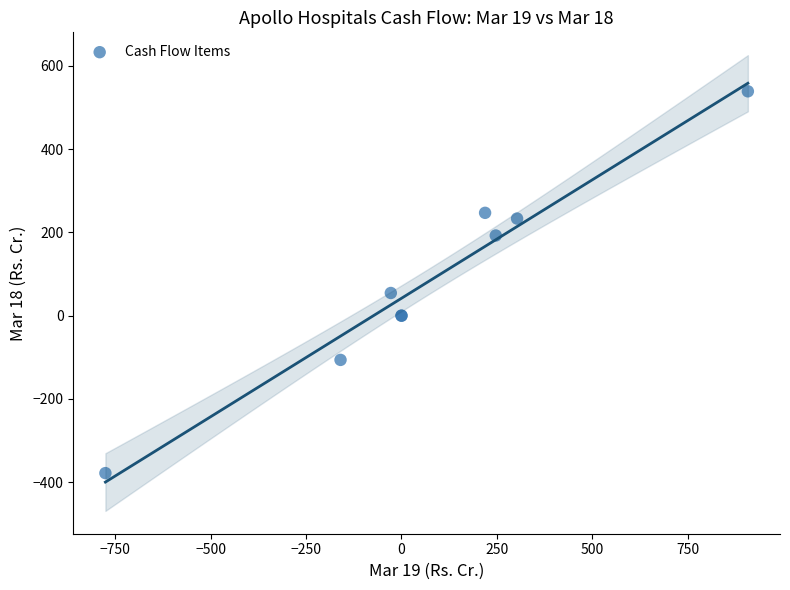

What Y value in the scatter plot is closest to 80?

54.5